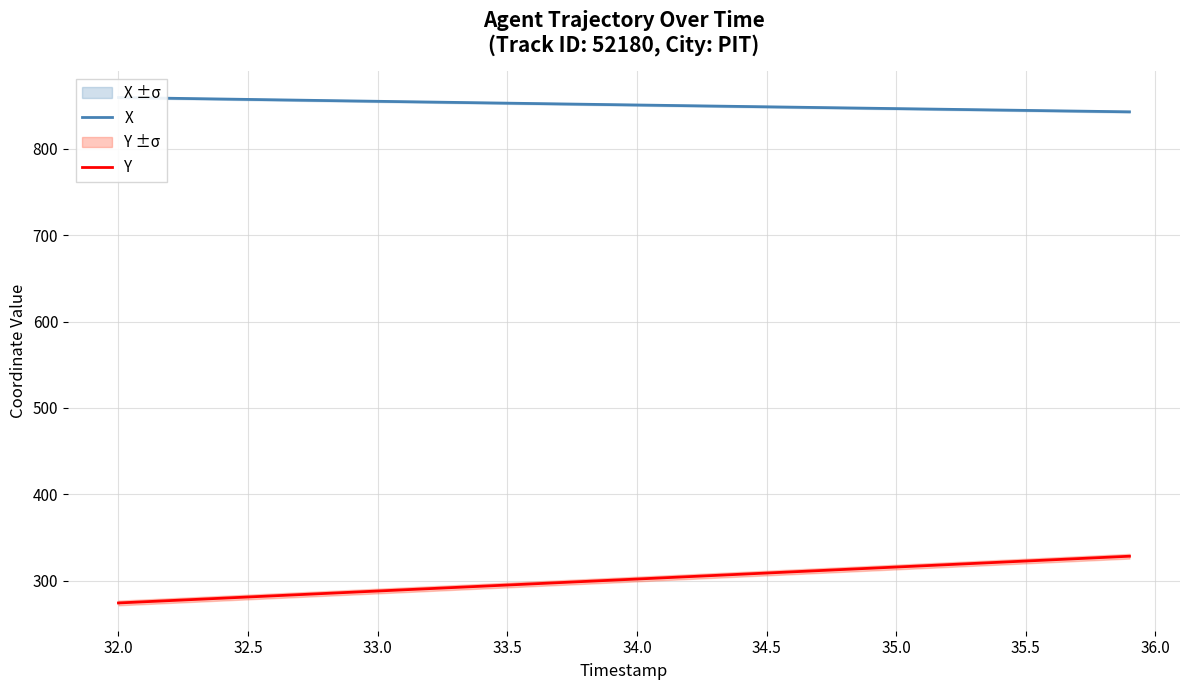

How many data points in Y are above 301?

20